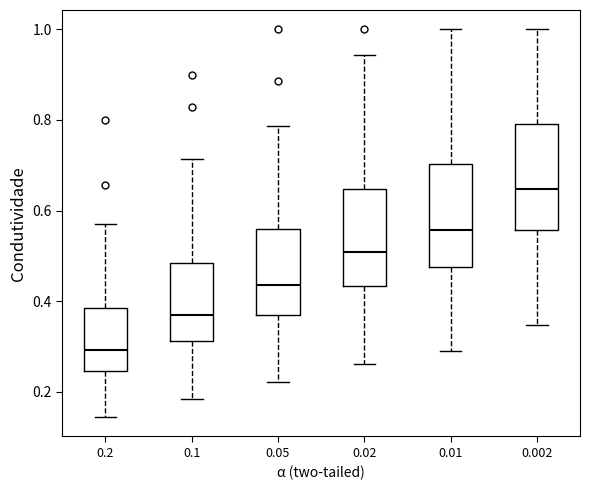

Where does the lower whisker of the box at x = 0.002 end on the y-axis? The values are not printed on the chart, so give them approximately, as read against the axis.

0.34